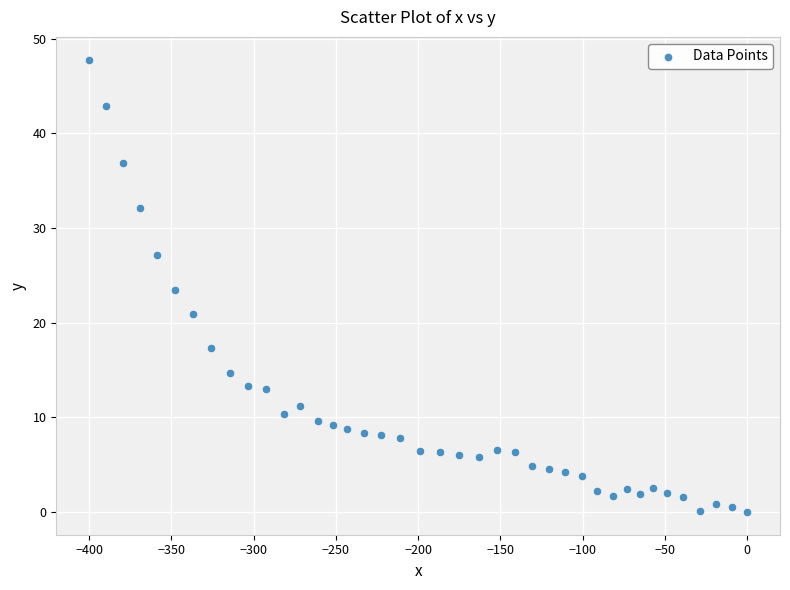

What is the range of Y values (max minus min)?

47.8